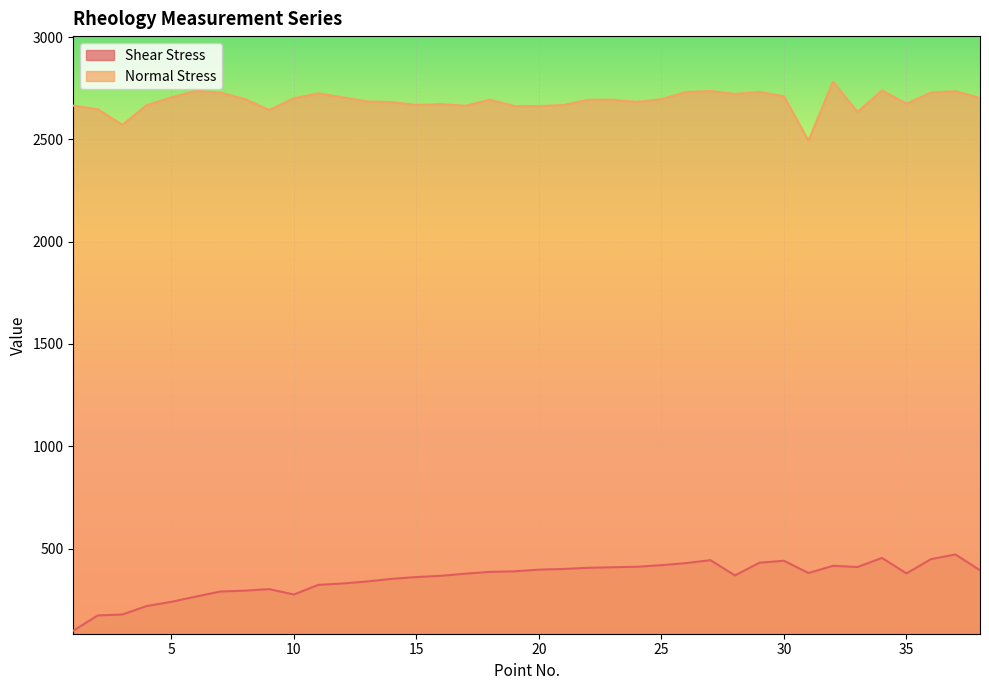

Between 20 and 23, which series saw the biggest shift?

Normal Stress